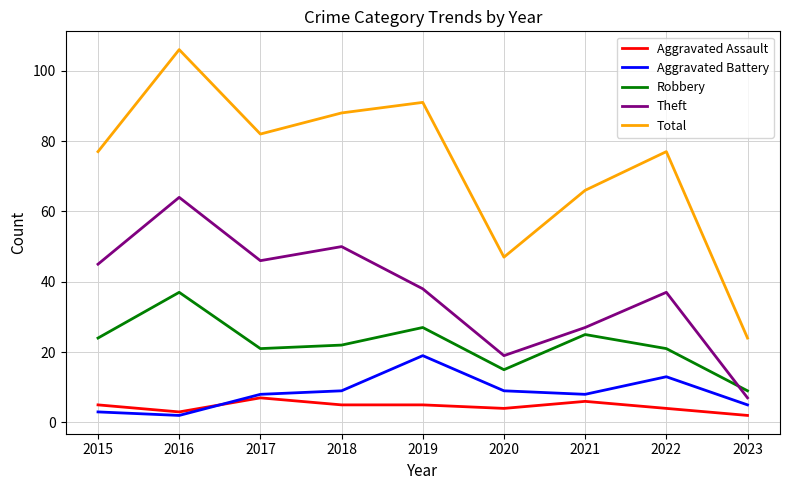

Rank the series at 2019 from highest to lowest value.

Total, Theft, Robbery, Aggravated Battery, Aggravated Assault